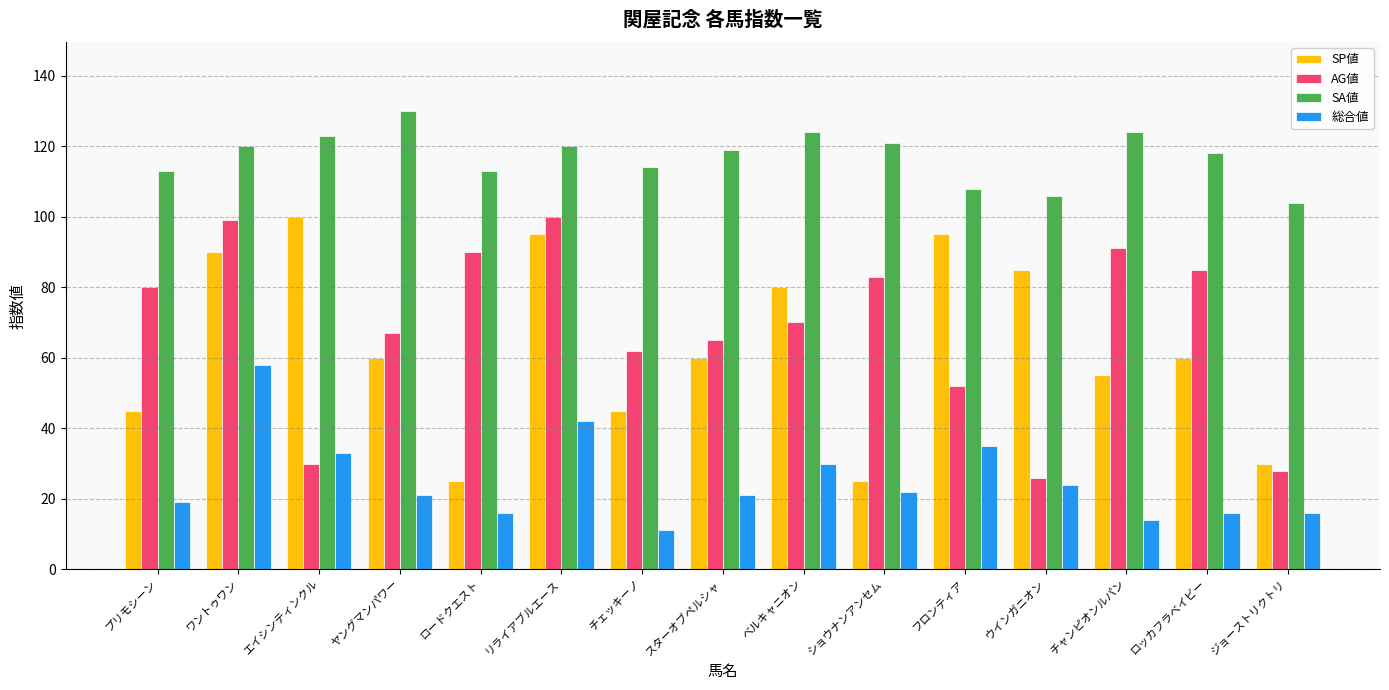

What is the difference between the SA値 values at エイシンティンクル and フロンティア?

15